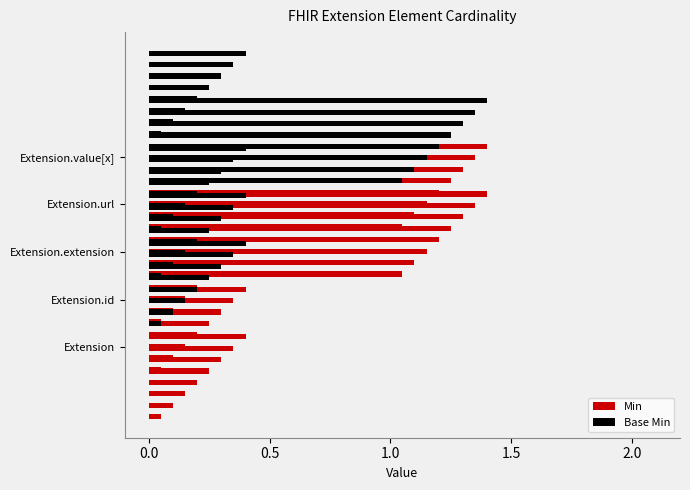

What is the value of the Base Min bar at the 1st from the left?

0.1